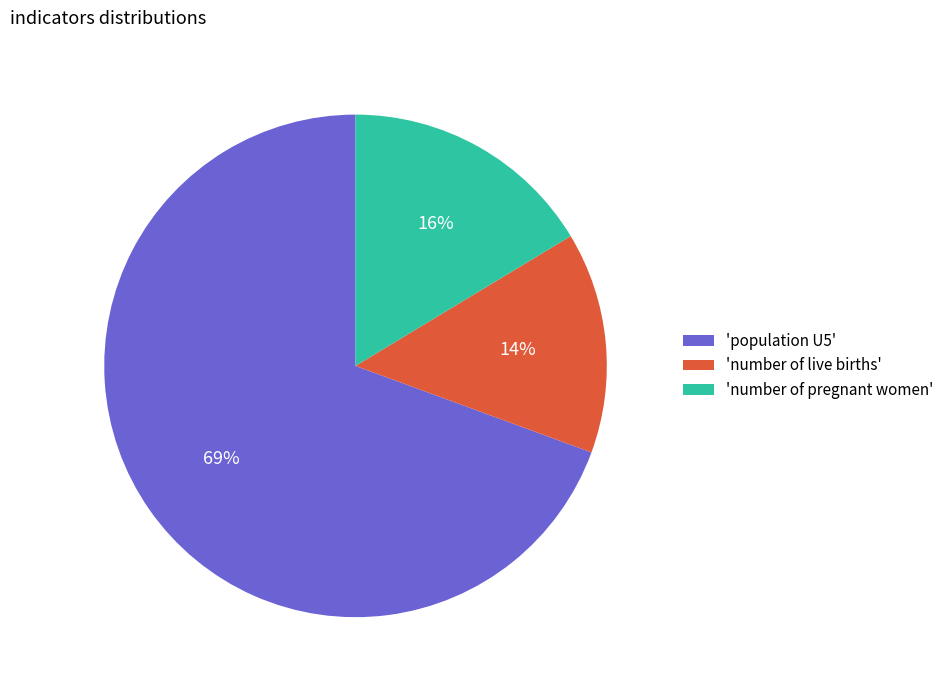

Is 'number of pregnant women' the majority of the pie?

No